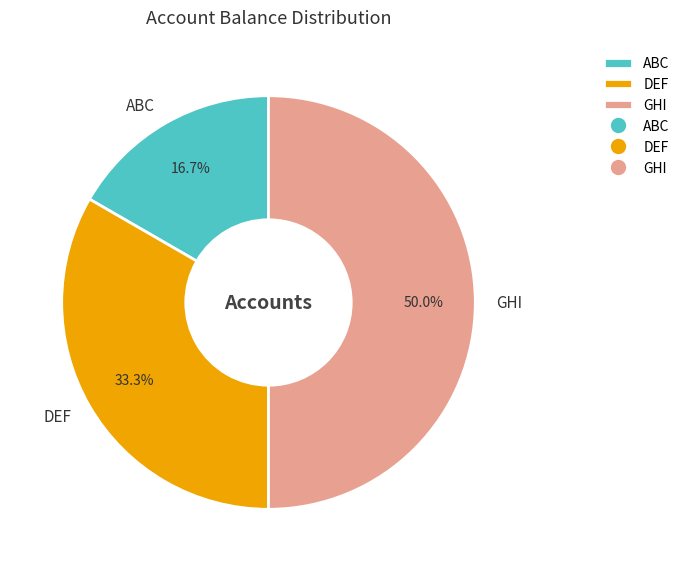

Is DEF the majority of the pie?

No